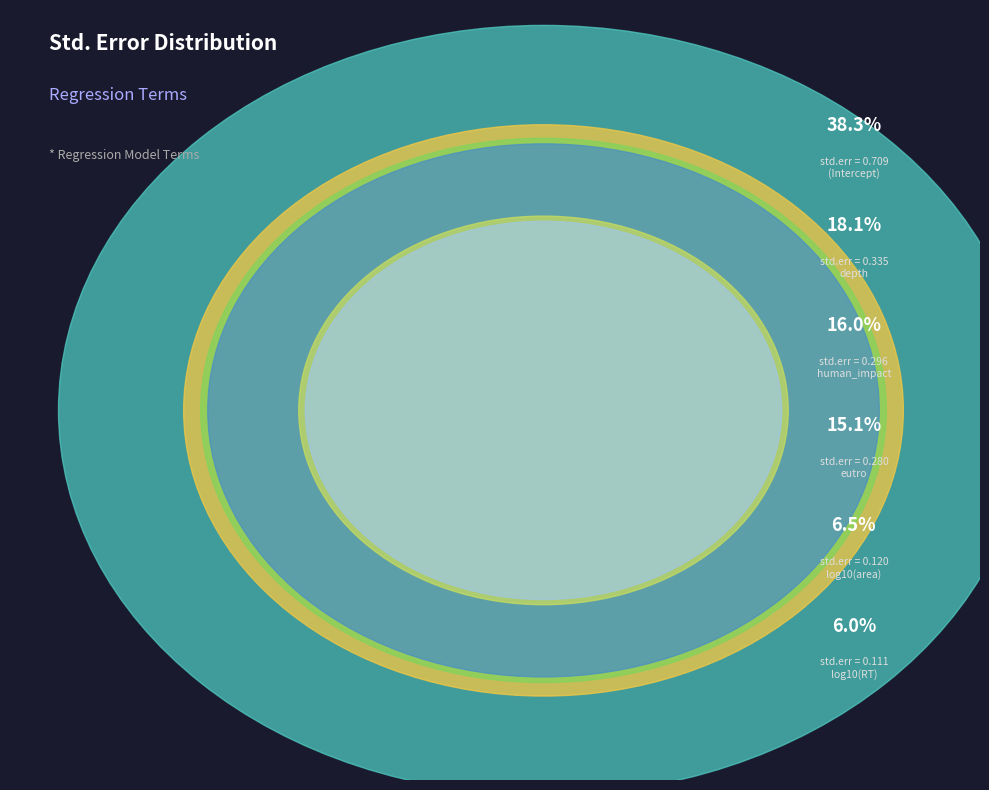

What is the largest slice in the pie chart?

(Intercept)